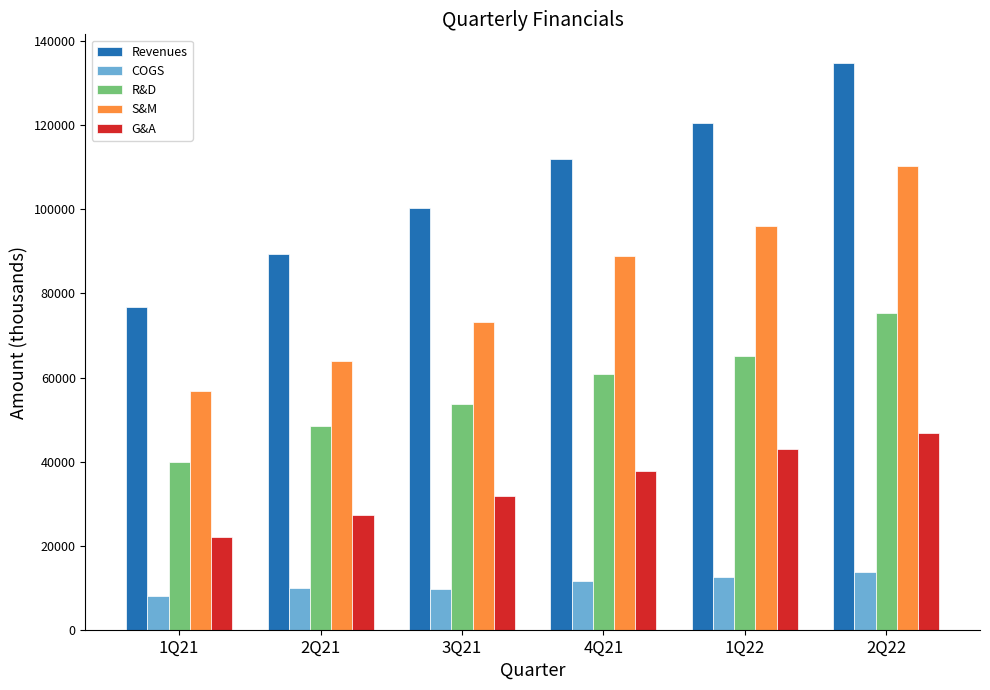

What is the total value across all series at 1Q21?

203328